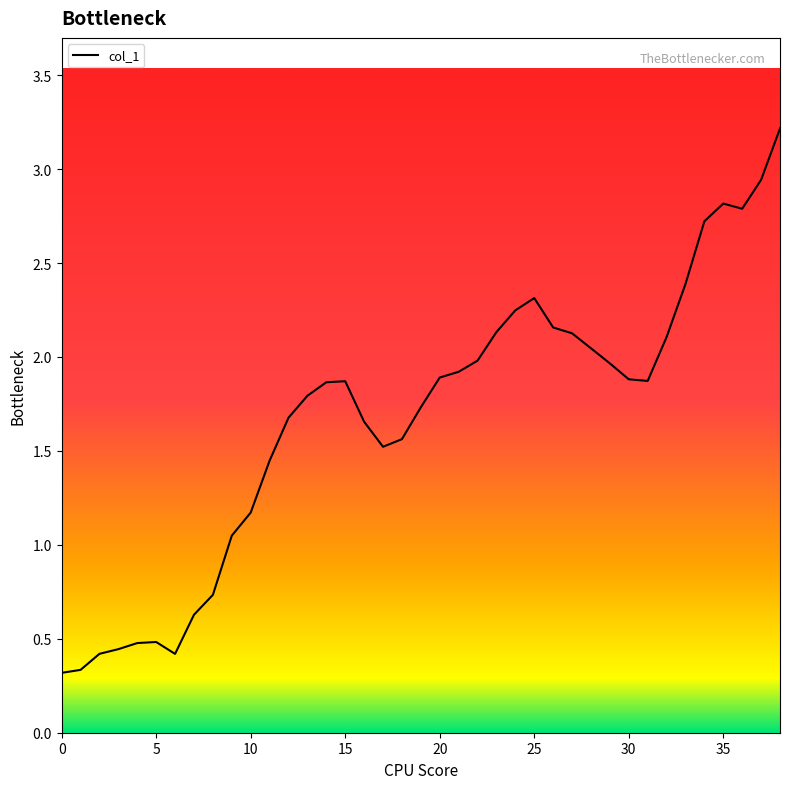

How many categories are shown in the chart?

39